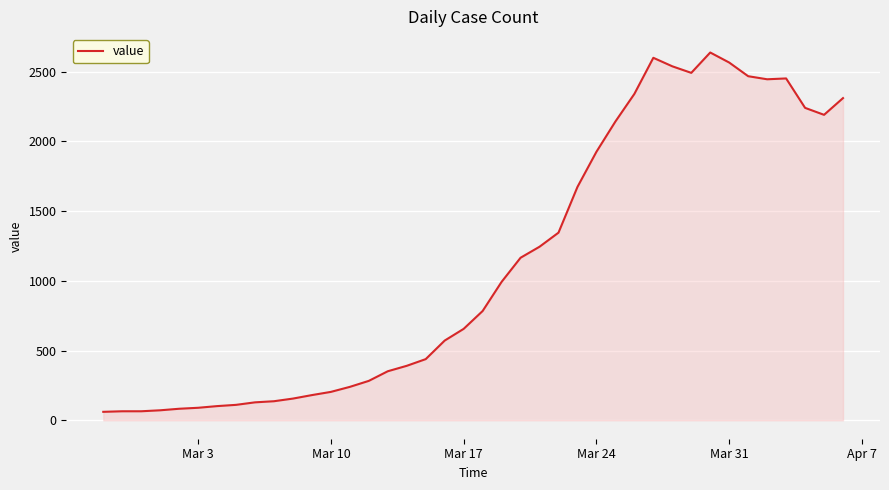

What is the greatest value displayed?

2638